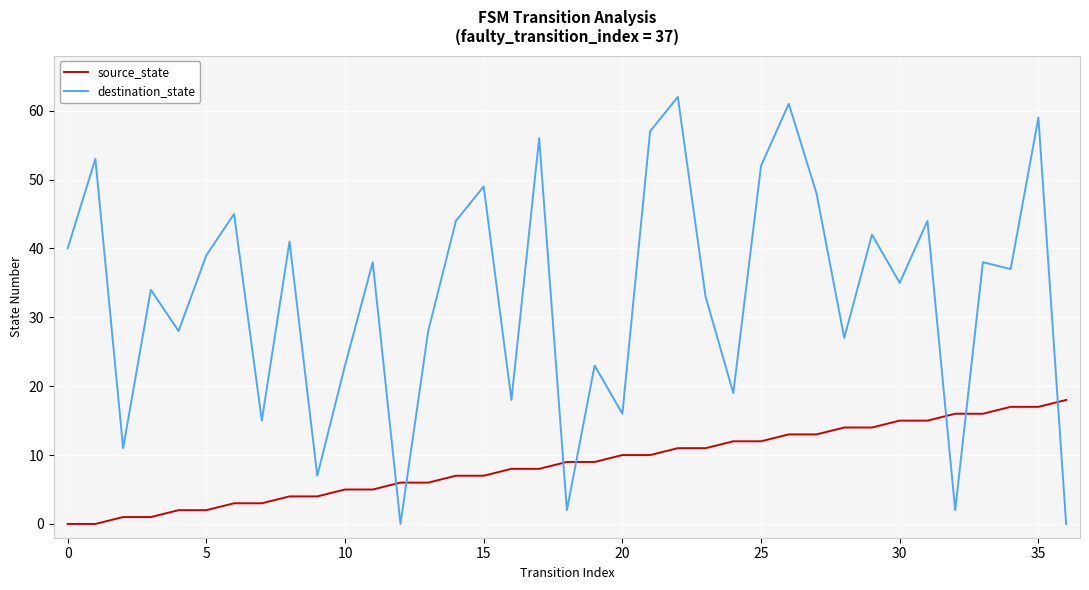

Rank the series by their average value, from lowest to highest.

source_state, destination_state